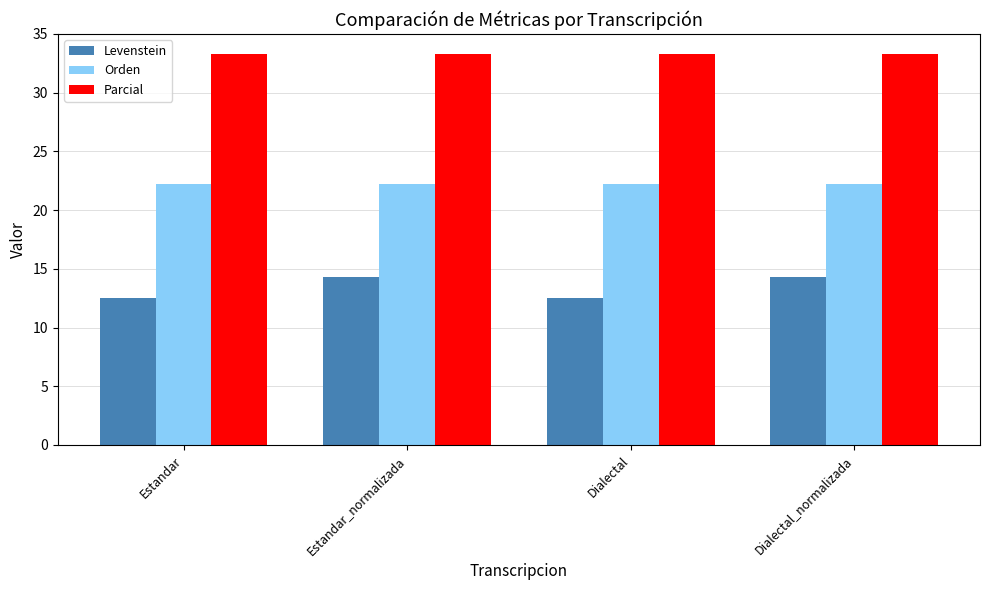

Is the value of Orden at Dialectal greater than the value of Parcial at Estandar?

No